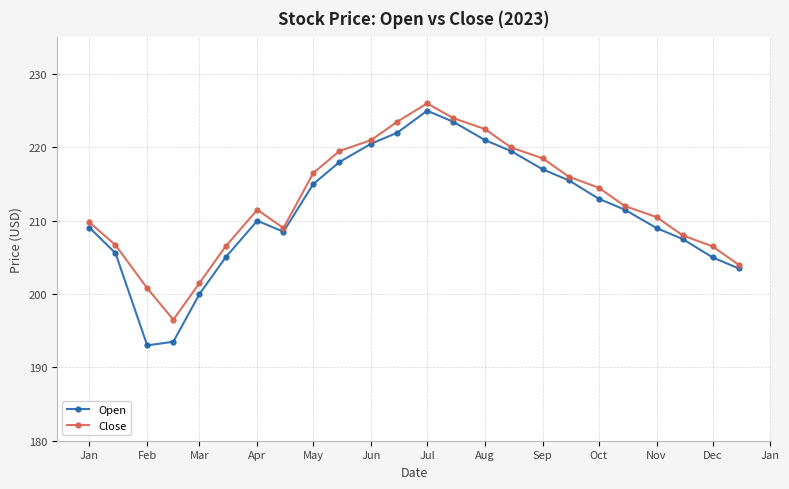

How many interior local peaks does the Open series have?

2